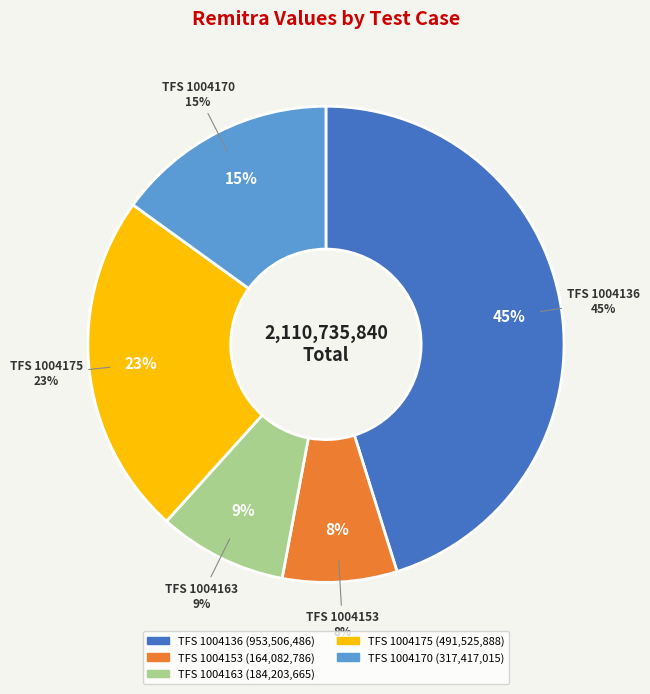

To the nearest percent, what portion does TFS 1004170 represent?

15%